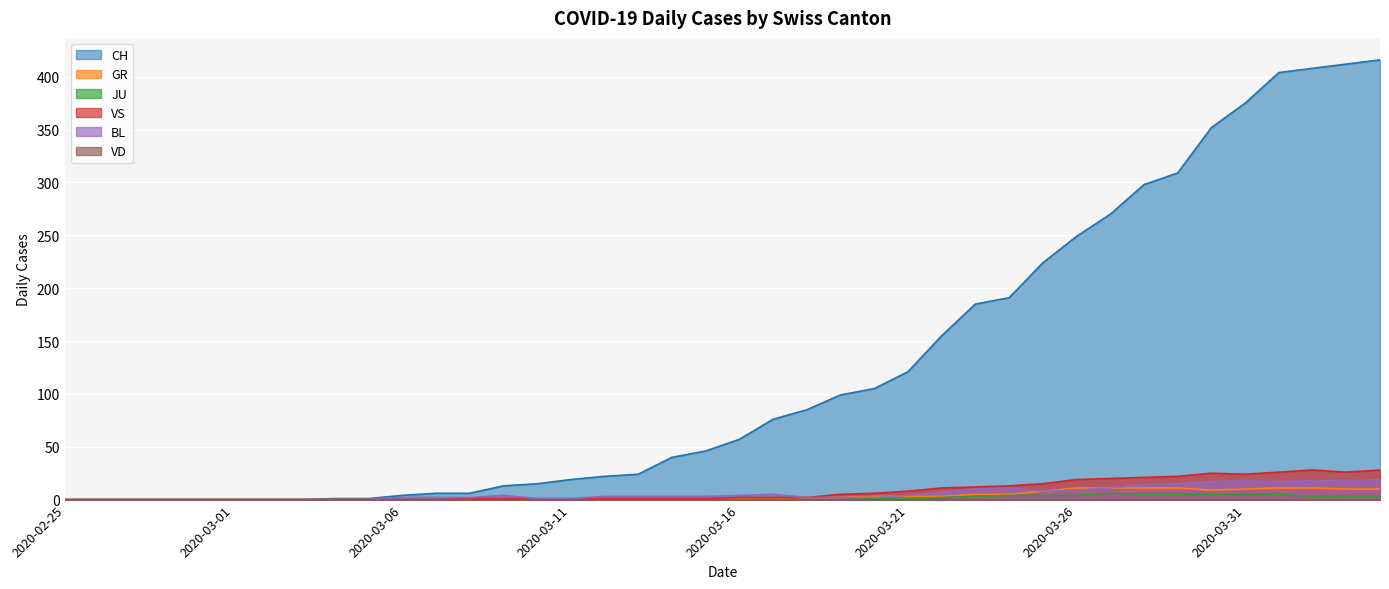

Read the CH value at 2020-03-30.

352